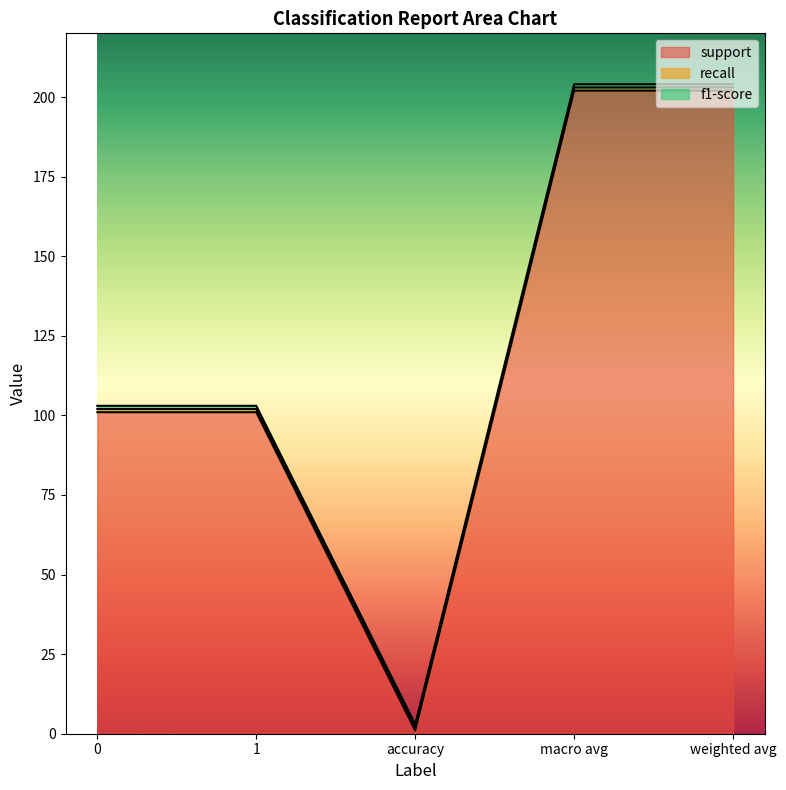

What is the label of the 3rd point from the left?

accuracy